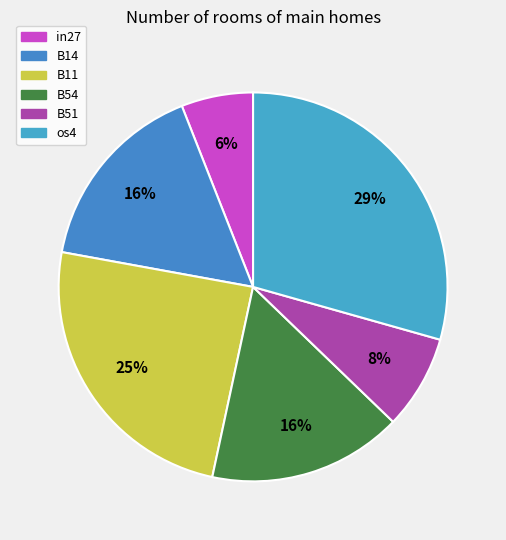

Count the number of slices in the pie.

6